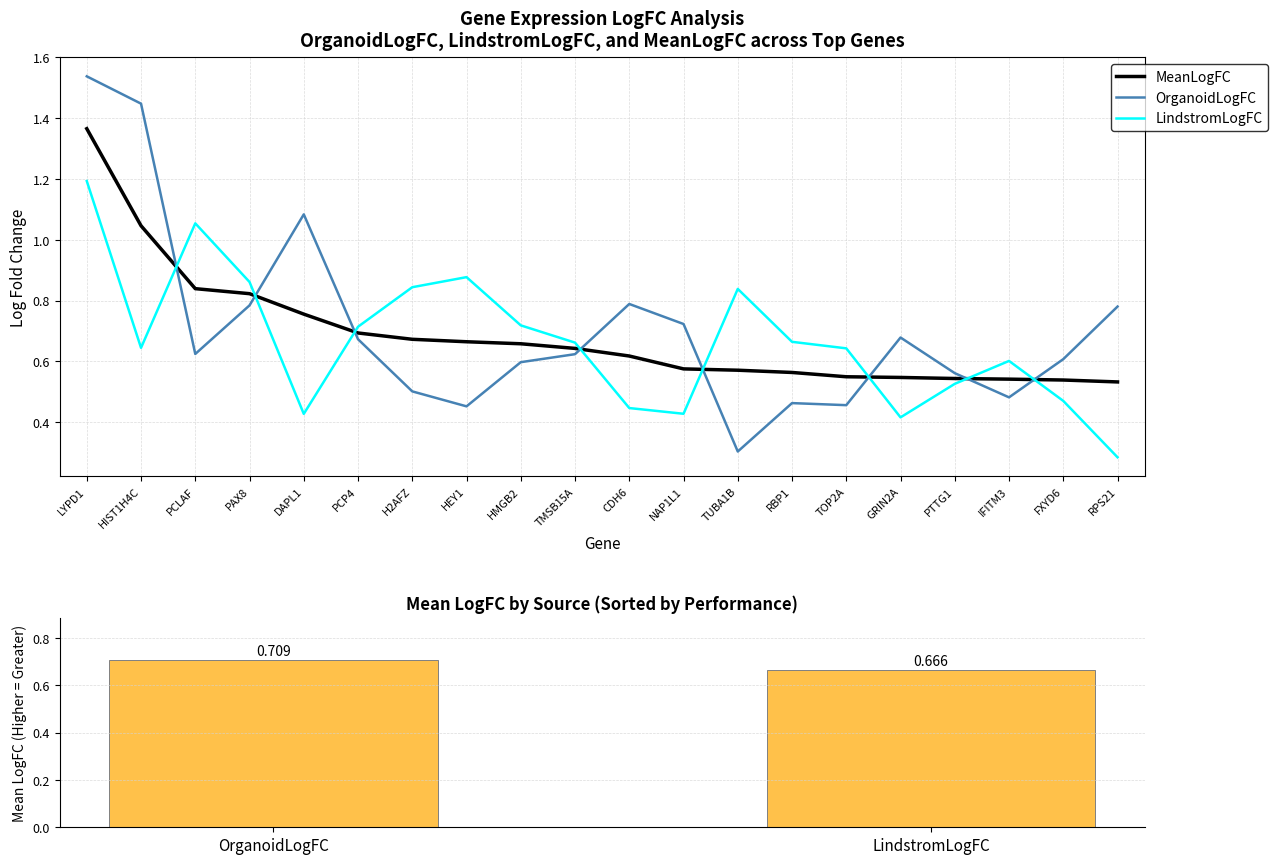

The MeanLogFC series shows 0.4 at DAPL1. True or false?

False